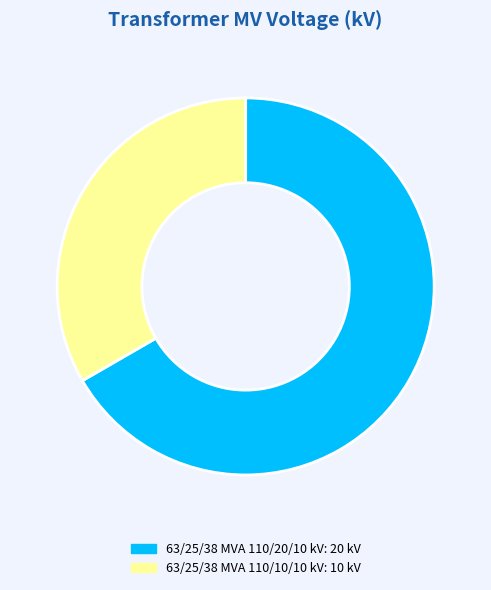

Do 63/25/38 MVA 110/20/10 kV and 63/25/38 MVA 110/10/10 kV together represent more than half of the pie?

Yes